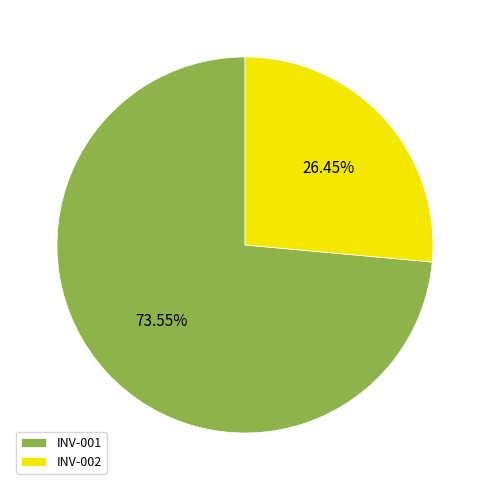

The INV-001 slice represents 66% of the pie. True or false?

False